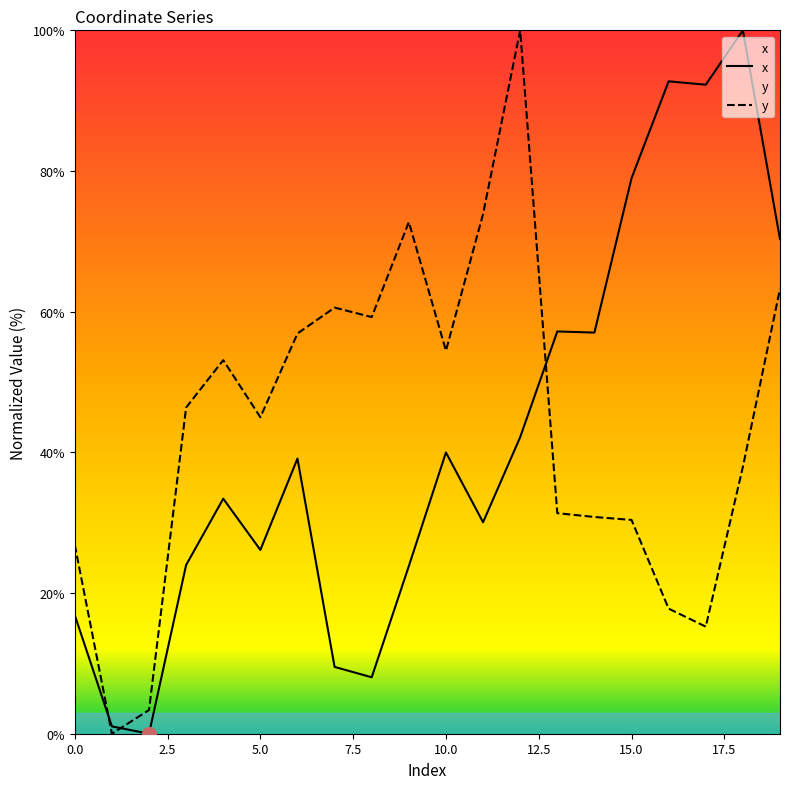

Which category has the lowest value in the y series?

1